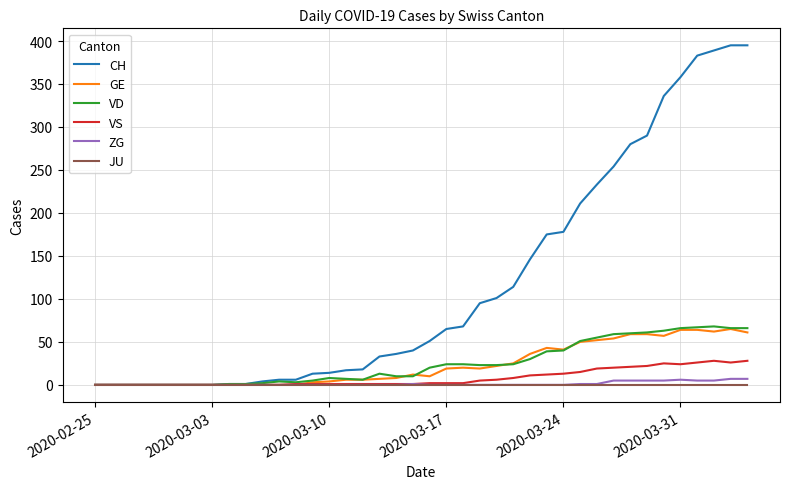

How many distinct data groups are displayed?

6